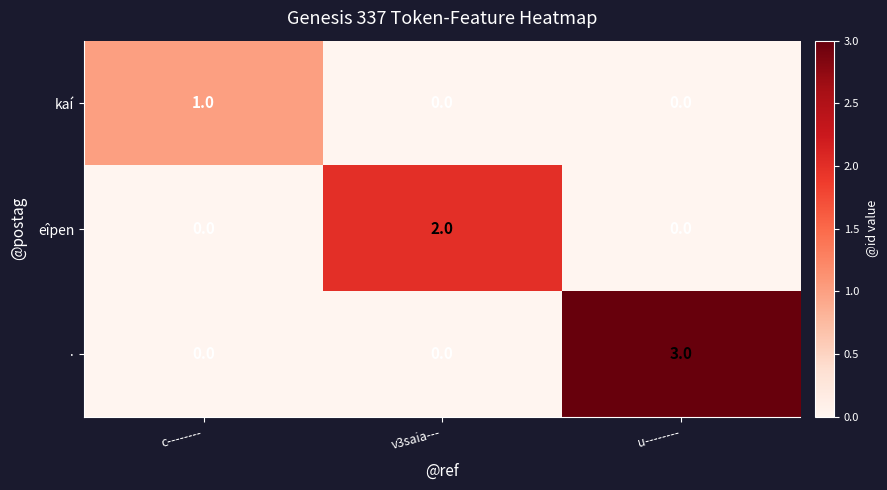

Which series has the largest total across all categories?

·